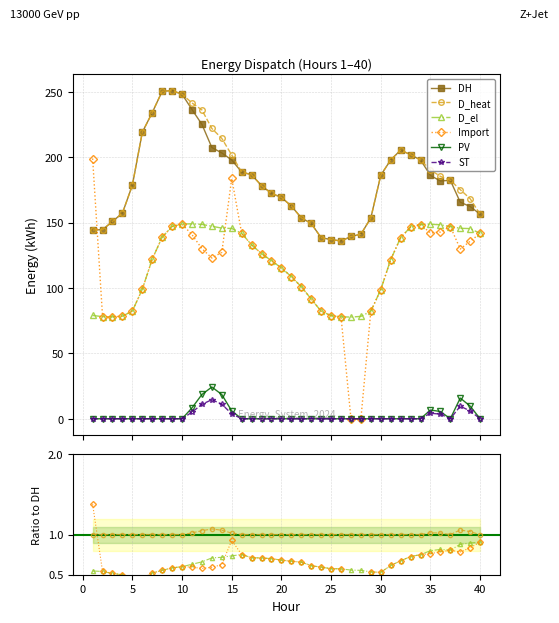

How many values in the DH series are below 181?

20